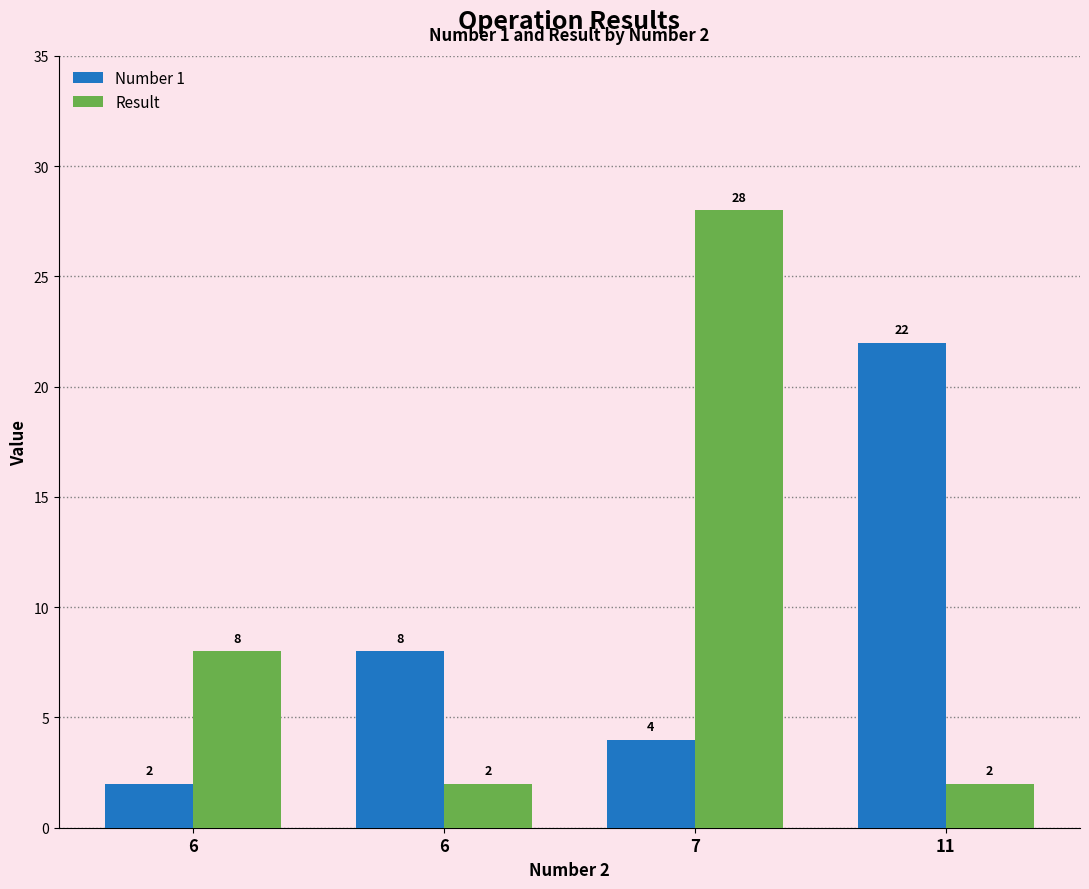

What is the highest value of the Result series?

28